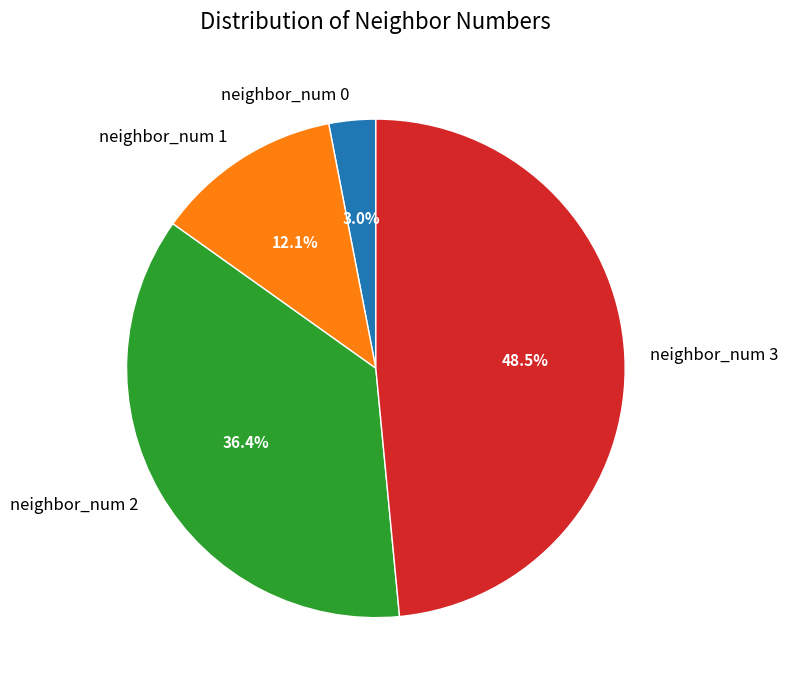

True or false: neighbor_num 1 accounts for 12% of the total.

True